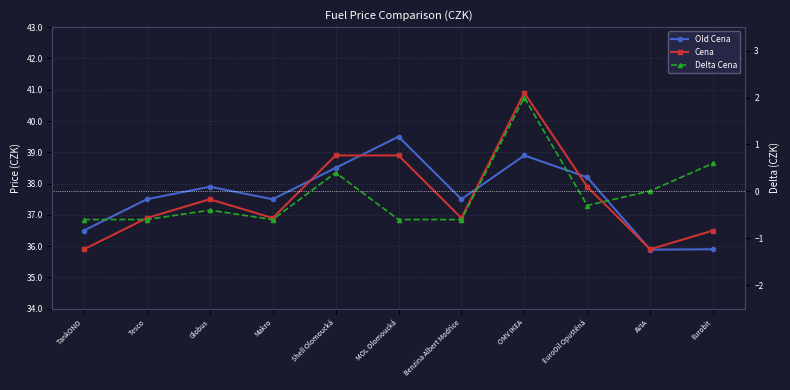

Between Makro and Tesco, which is larger?

Makro